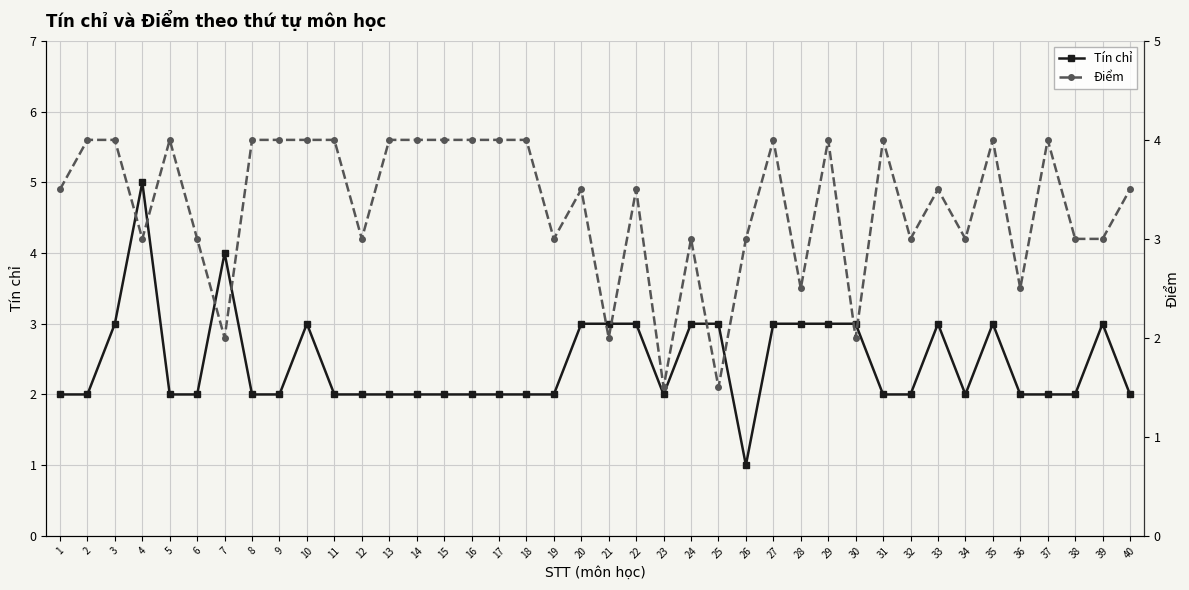

How many data points does each series have?

40